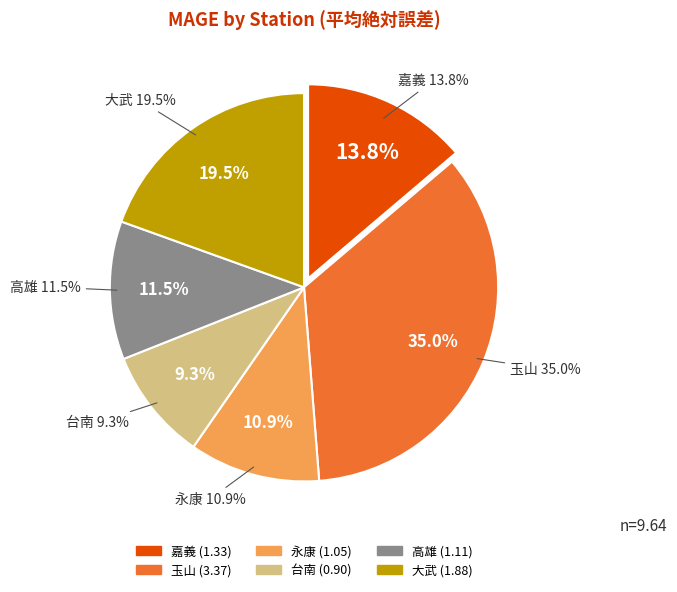

Count the number of slices in the pie.

6